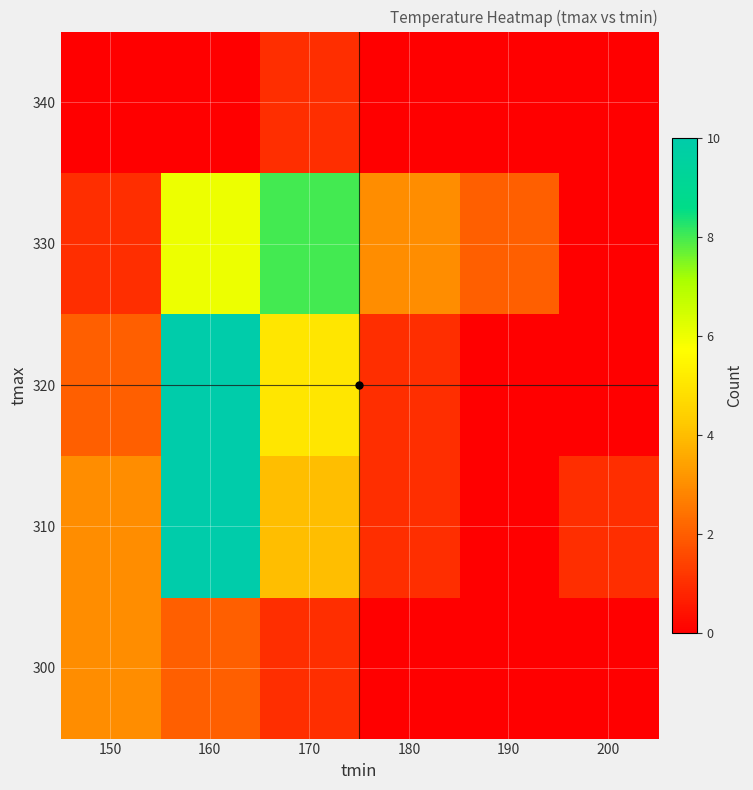

At 160, list the series in order from smallest to largest.

340, 300, 330, 310, 320